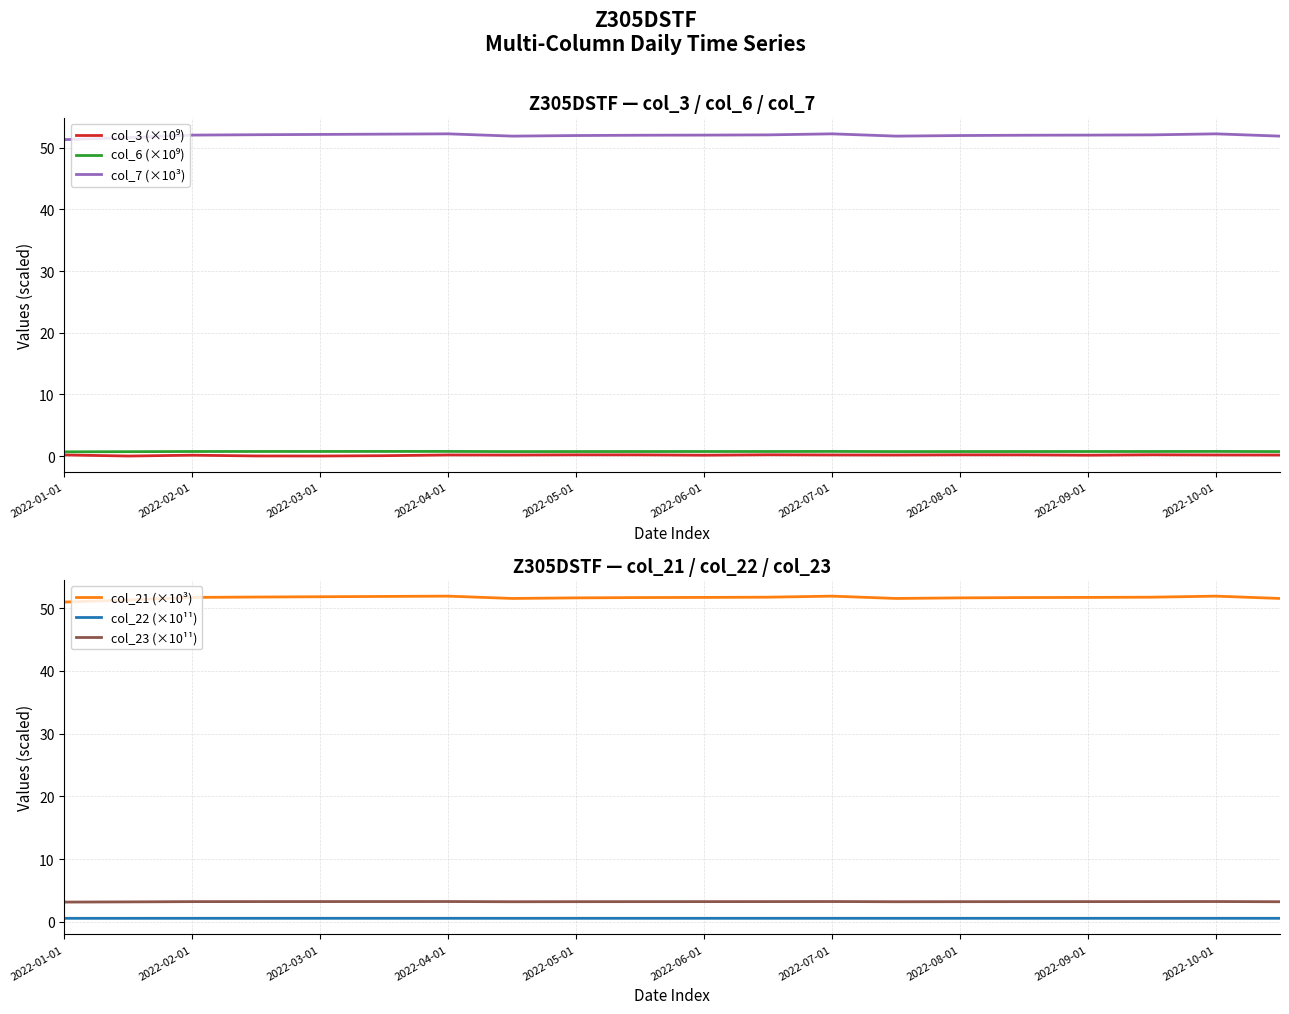

The value of col_7 (×10³) at 2022-05-01 is 52.0. True or false?

True